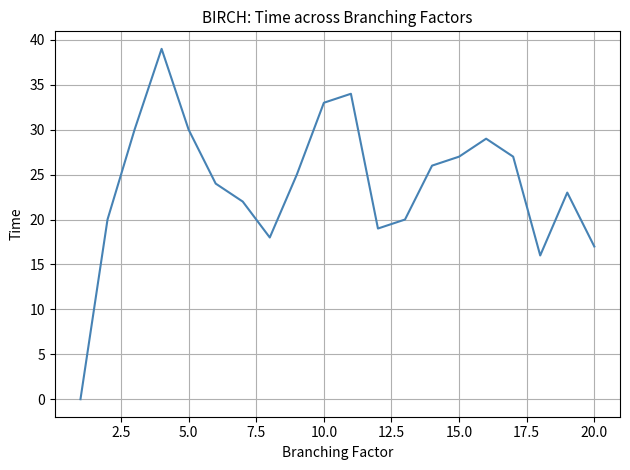

What is the maximum value shown in the chart?

39